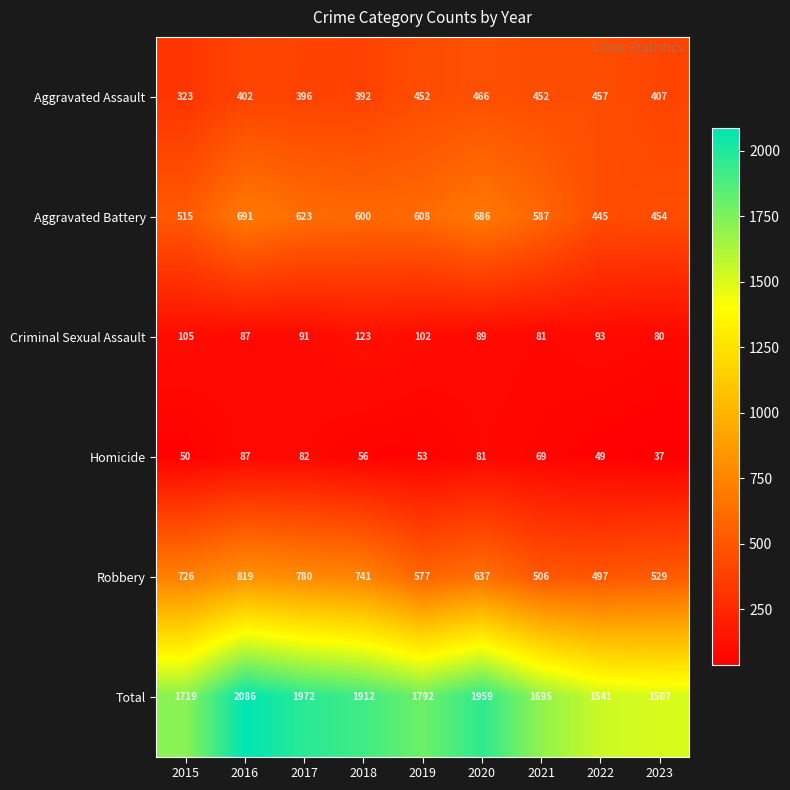

Count the number of categories in the chart.

9